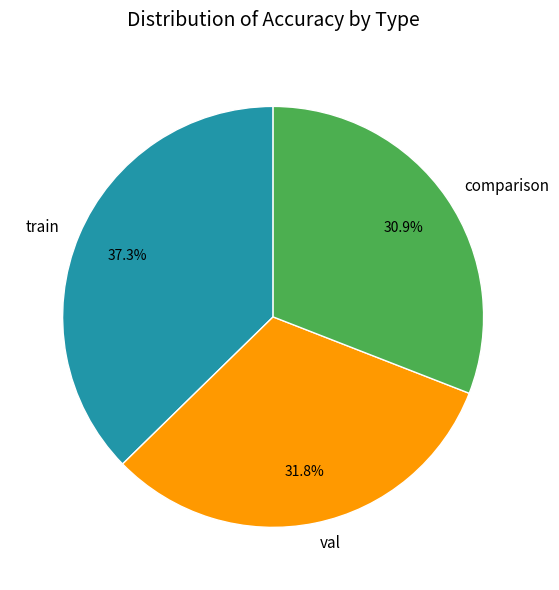

Is there a majority slice in this chart?

No